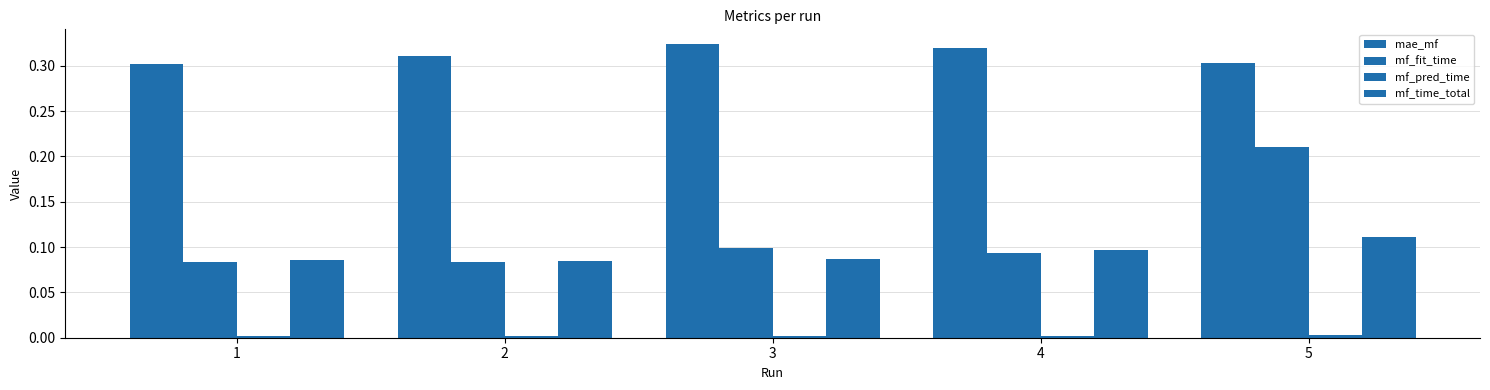

Reading left to right, list all the values displayed in this chart.

mae_mf: 0.3	0.3	0.3	0.3	0.3
mf_fit_time: 0.1	0.1	0.1	0.1	0.2
mf_pred_time: 0.0	0.0	0.0	0.0	0.0
mf_time_total: 0.1	0.1	0.1	0.1	0.1